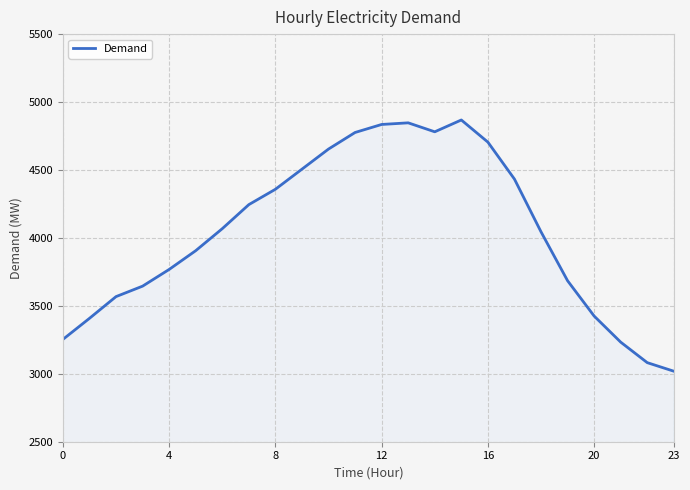

What is the smallest value displayed?

3019